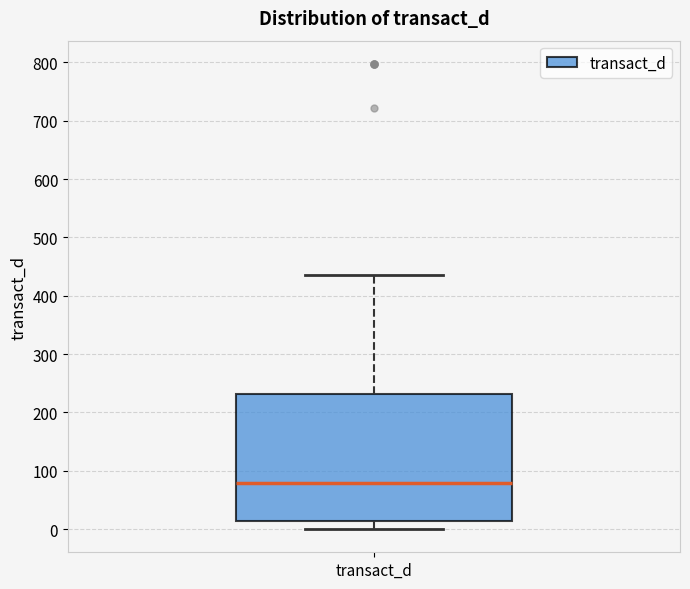

Transcribe this box plot: give where the median line is, the range the box spans, and where the two whiskers end, as read against the y-axis. The values are not printed on the chart, so give them approximately, as read against the axis.

median 80, box 10 to 230, whiskers 0 to 440